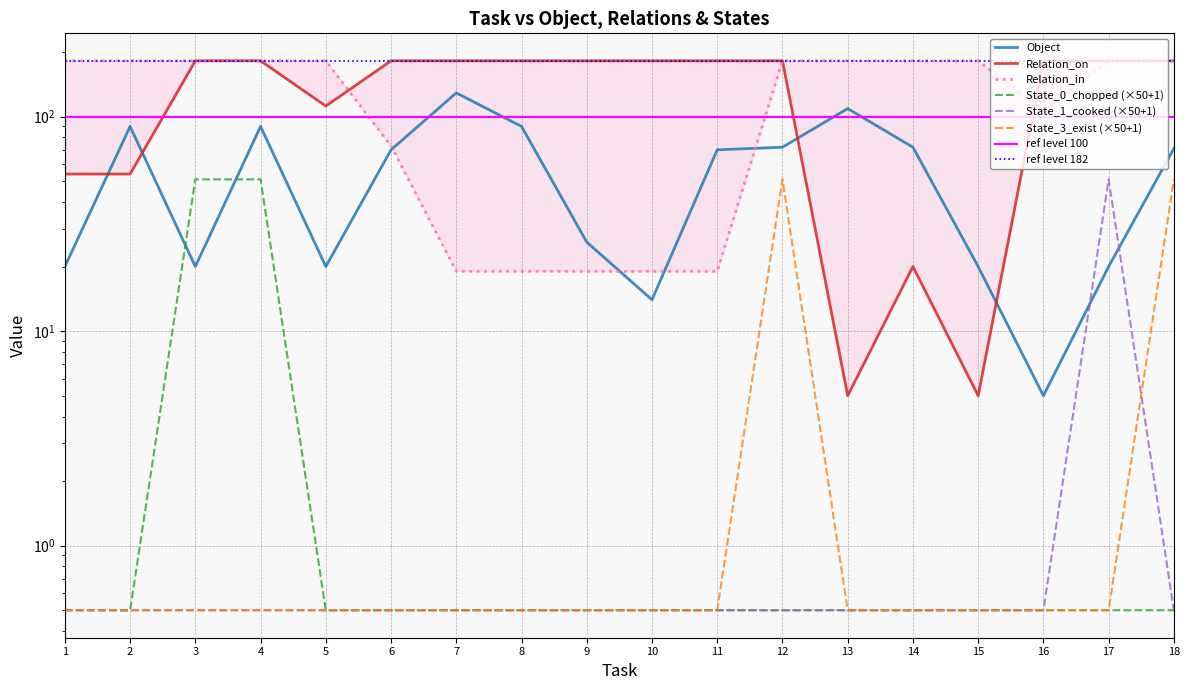

Which category has the highest value across all series?

3